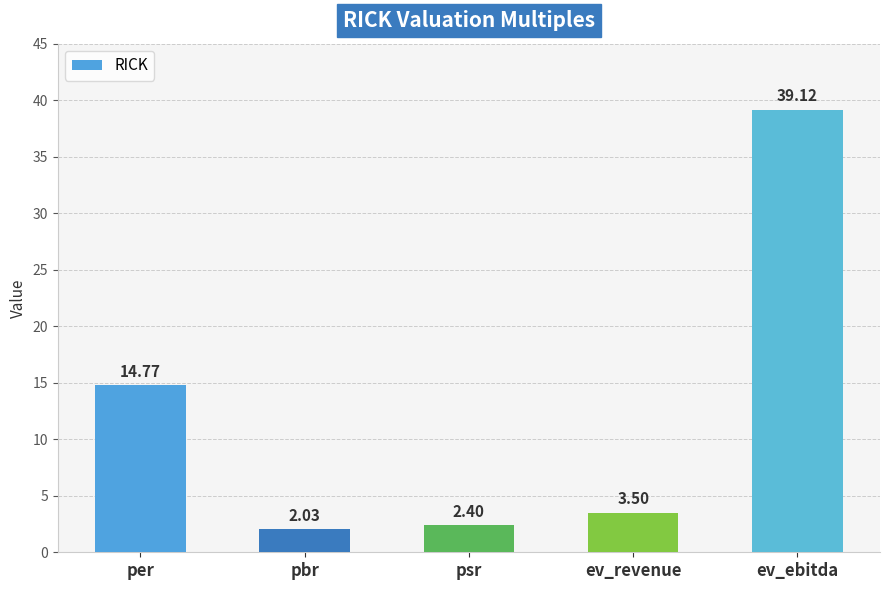

Count the number of categories in the chart.

5